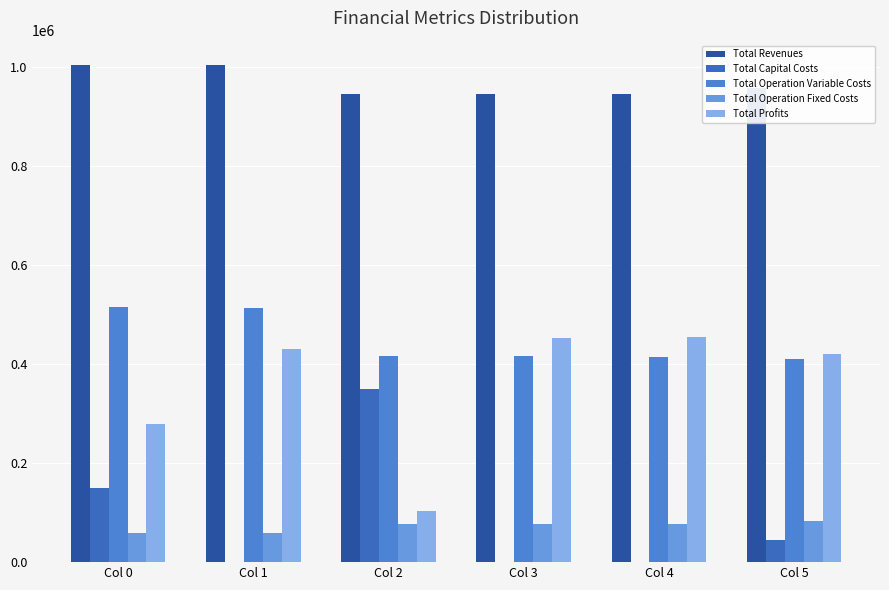

At which label is Total Revenues closest to 973320?

Col 5